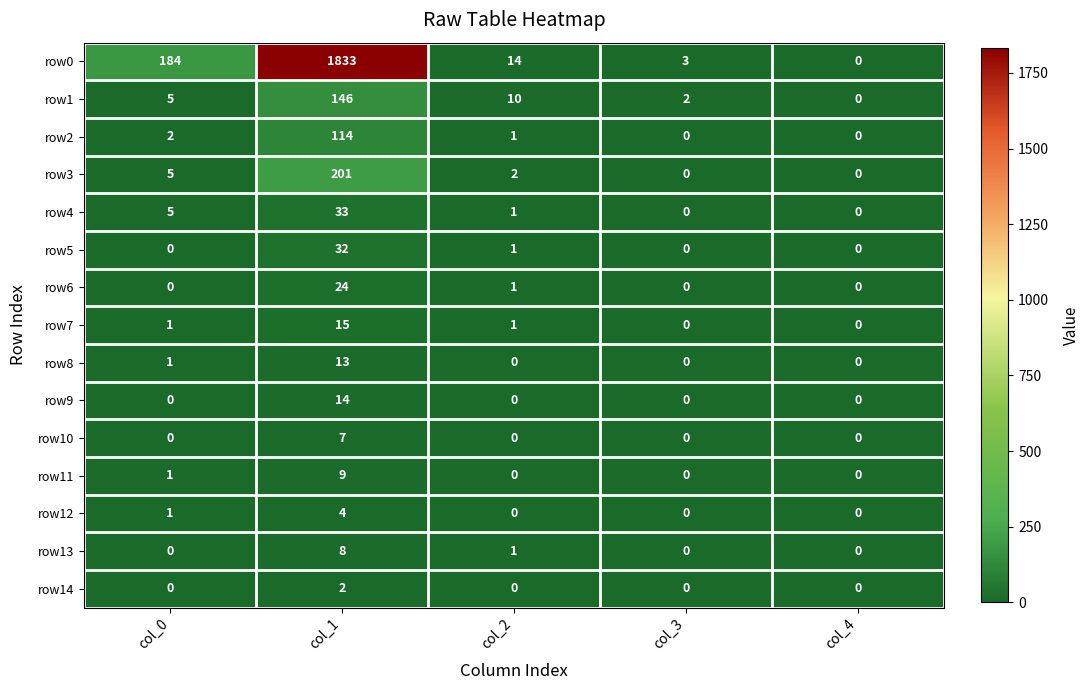

Count the number of categories in the chart.

5